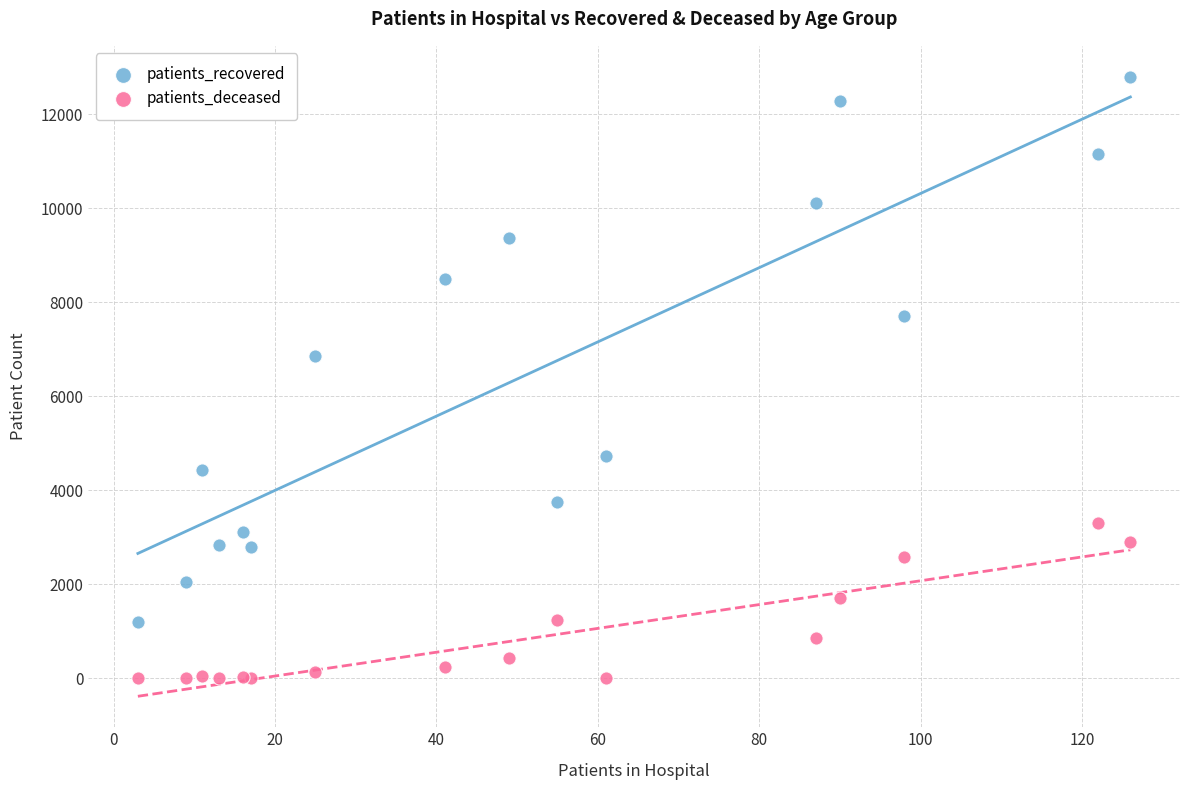

Which series reaches the minimum Y coordinate?

patients_deceased